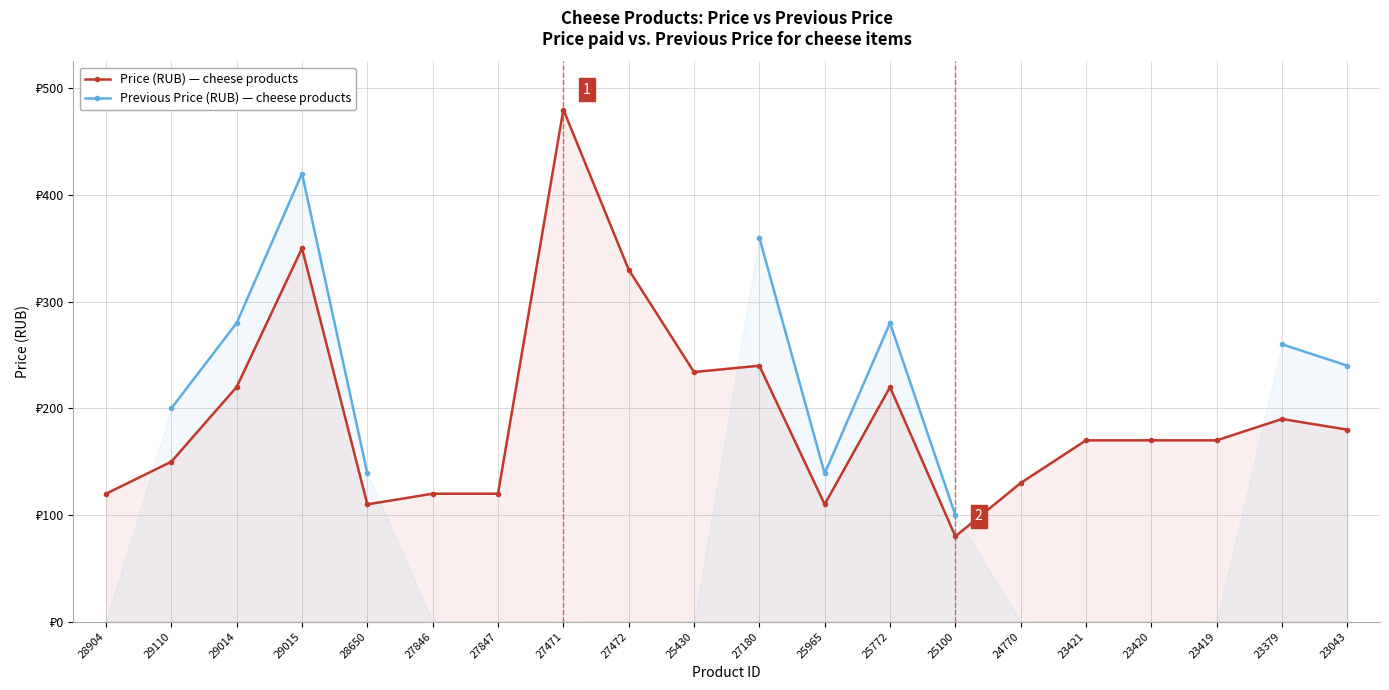

List the labels in order of Price (RUB) value, smallest first.

25100, 28650, 25965, 28904, 27846, 27847, 24770, 29110, 23421, 23420, 23419, 23043, 23379, 25772, 29014, 25430, 27180, 27472, 29015, 27471